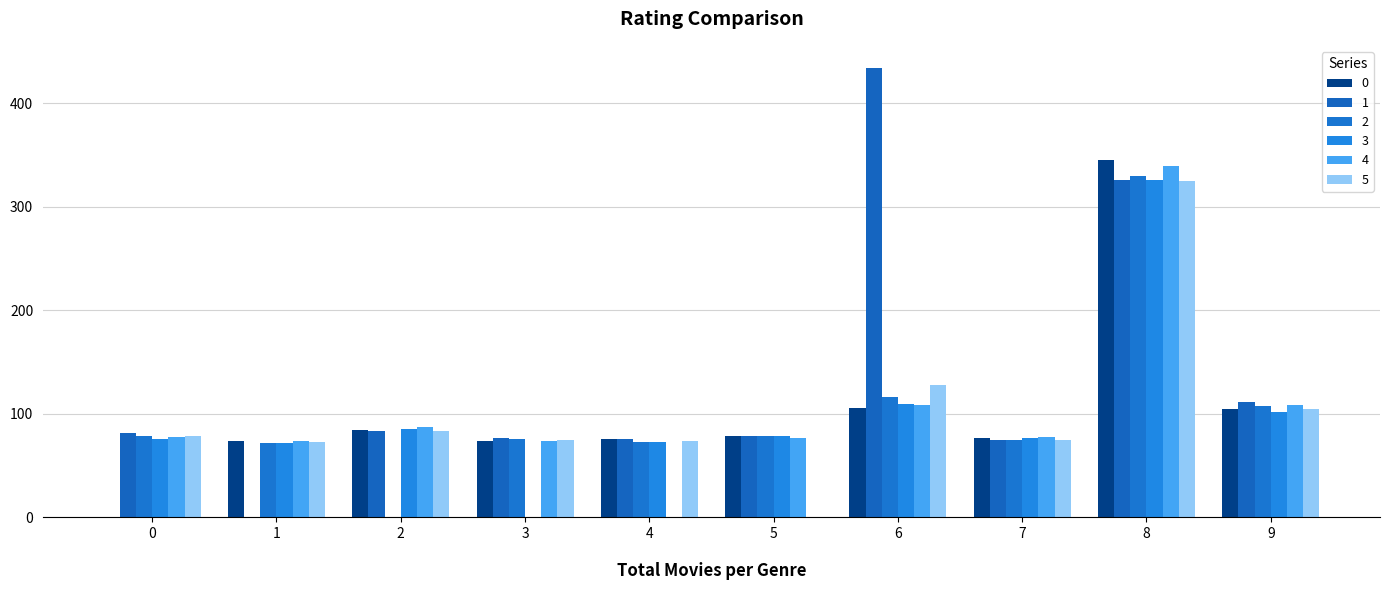

Reading left to right, list all the values displayed in this chart.

0: 0=0.0	1=73.4	2=84.7	3=73.7	4=75.6	5=78.6	6=105.4	7=76.7	8=345.3	9=105.0
1: 0=81.4	1=0.0	2=83.5	3=76.8	4=76.1	5=78.6	6=433.8	7=74.5	8=325.6	9=111.3
2: 0=78.8	1=71.8	2=0.0	3=76.1	4=72.8	5=78.7	6=116.1	7=74.5	8=329.7	9=107.7
3: 0=76.1	1=71.9	2=85.5	3=0.0	4=72.8	5=78.5	6=109.2	7=77.0	8=325.8	9=101.4
4: 0=77.4	1=74.0	2=86.9	3=73.6	4=0.0	5=77.1	6=108.5	7=78.0	8=339.3	9=108.1
5: 0=78.6	1=73.3	2=83.5	3=74.6	4=74.2	5=0.0	6=128.1	7=74.9	8=325.0	9=105.1